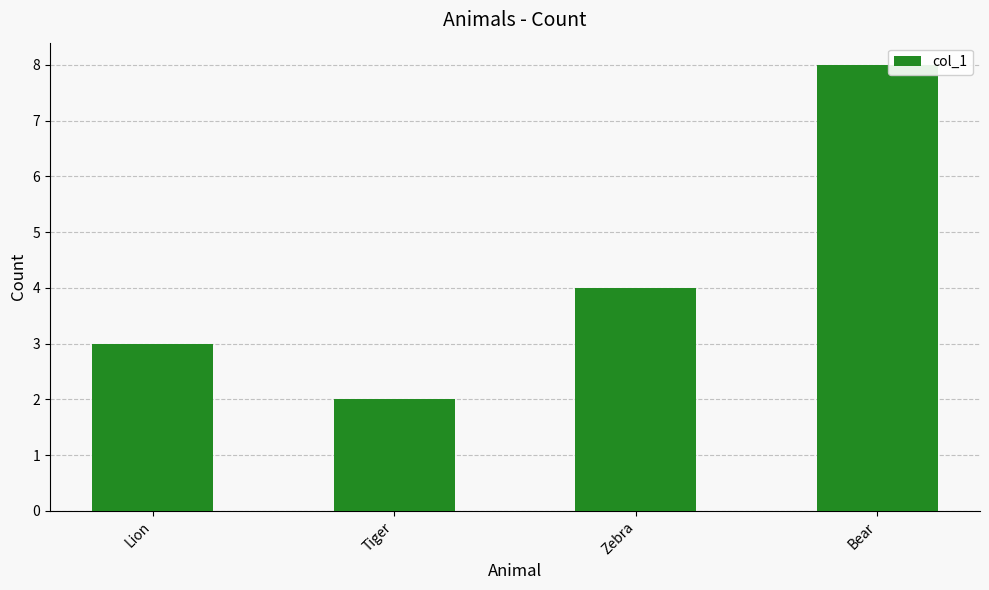

What is the sum of the values at Bear and Zebra?

12